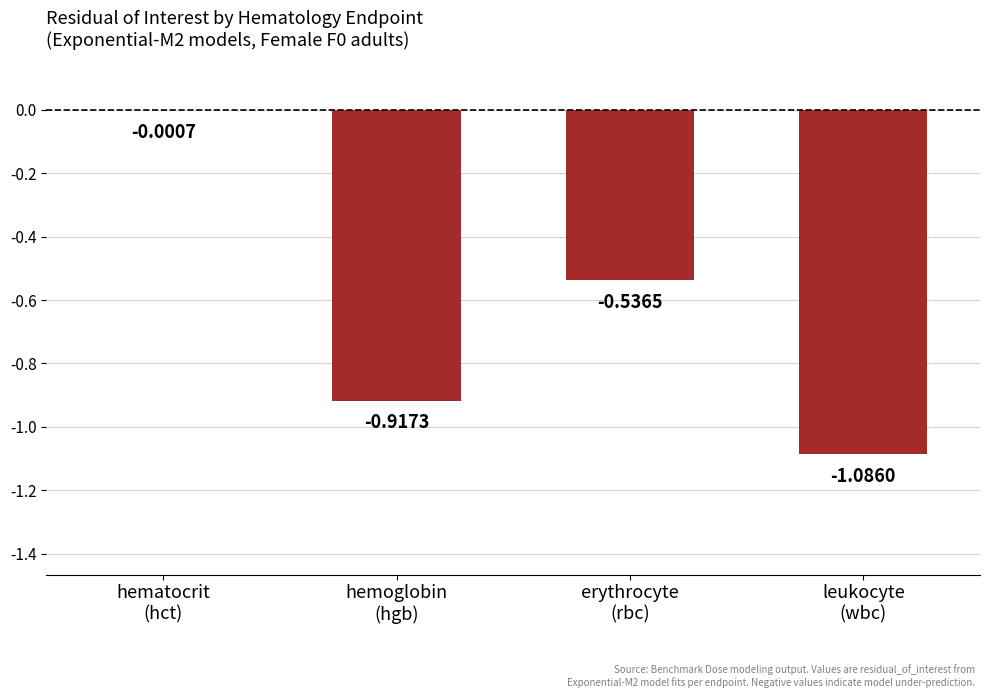

What is the sum of all values?

-2.5